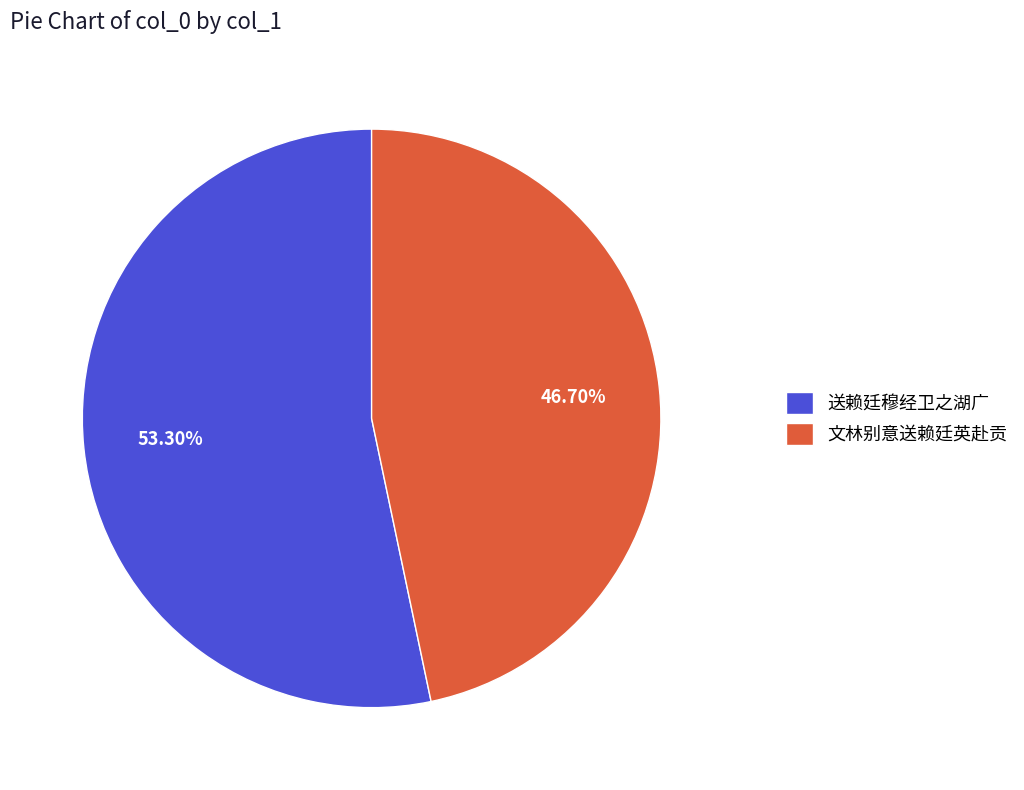

To the nearest percent, what is the difference between the 文林别意送赖廷英赴贡 and 送赖廷穆经卫之湖广 slice percentages?

7%